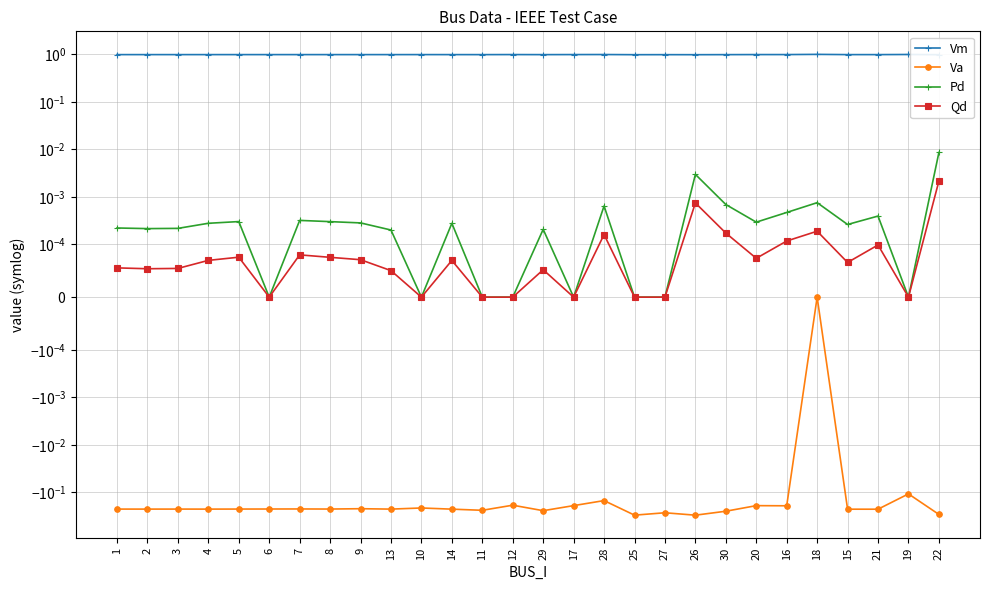

True or false: Qd and Vm intersect in this chart.

False